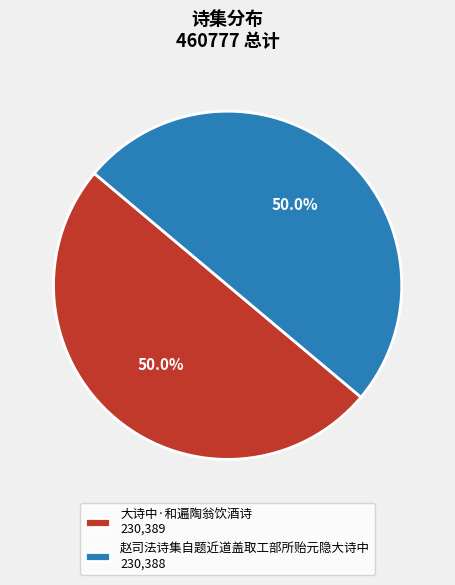

To the nearest percent, what is the average slice percentage?

50%